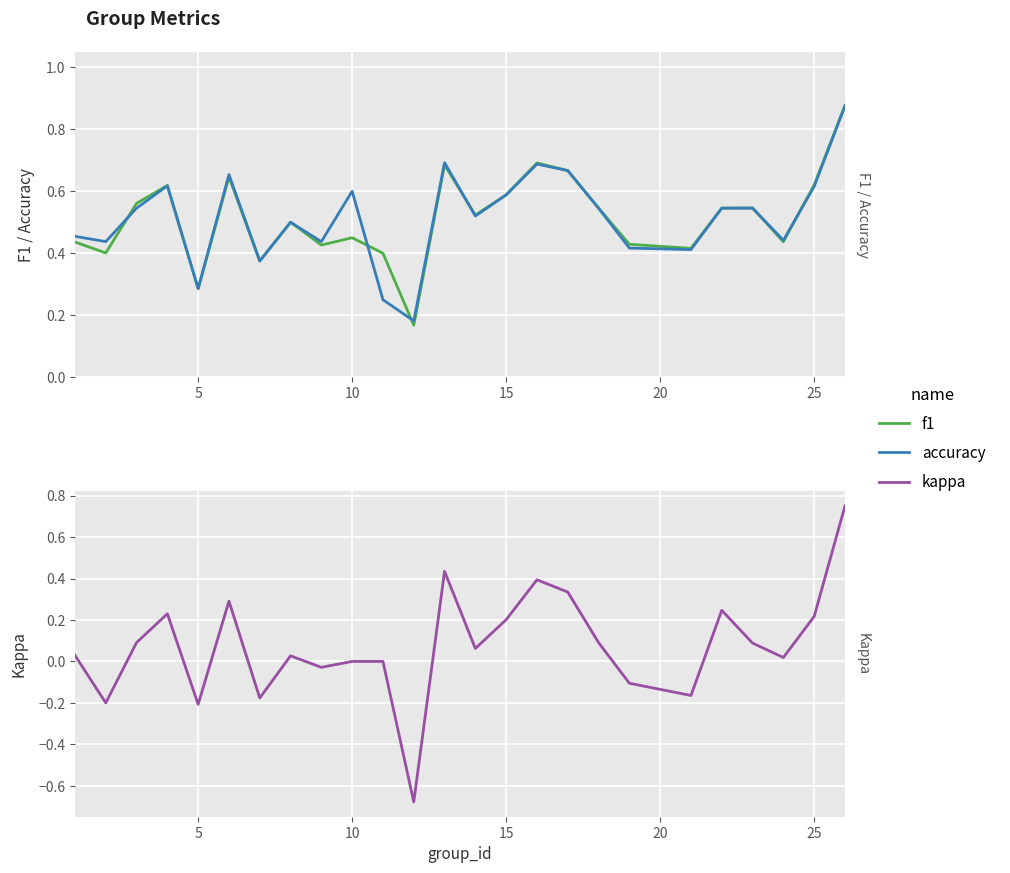

Rank the series by their maximum value, from lowest to highest.

kappa, accuracy, f1